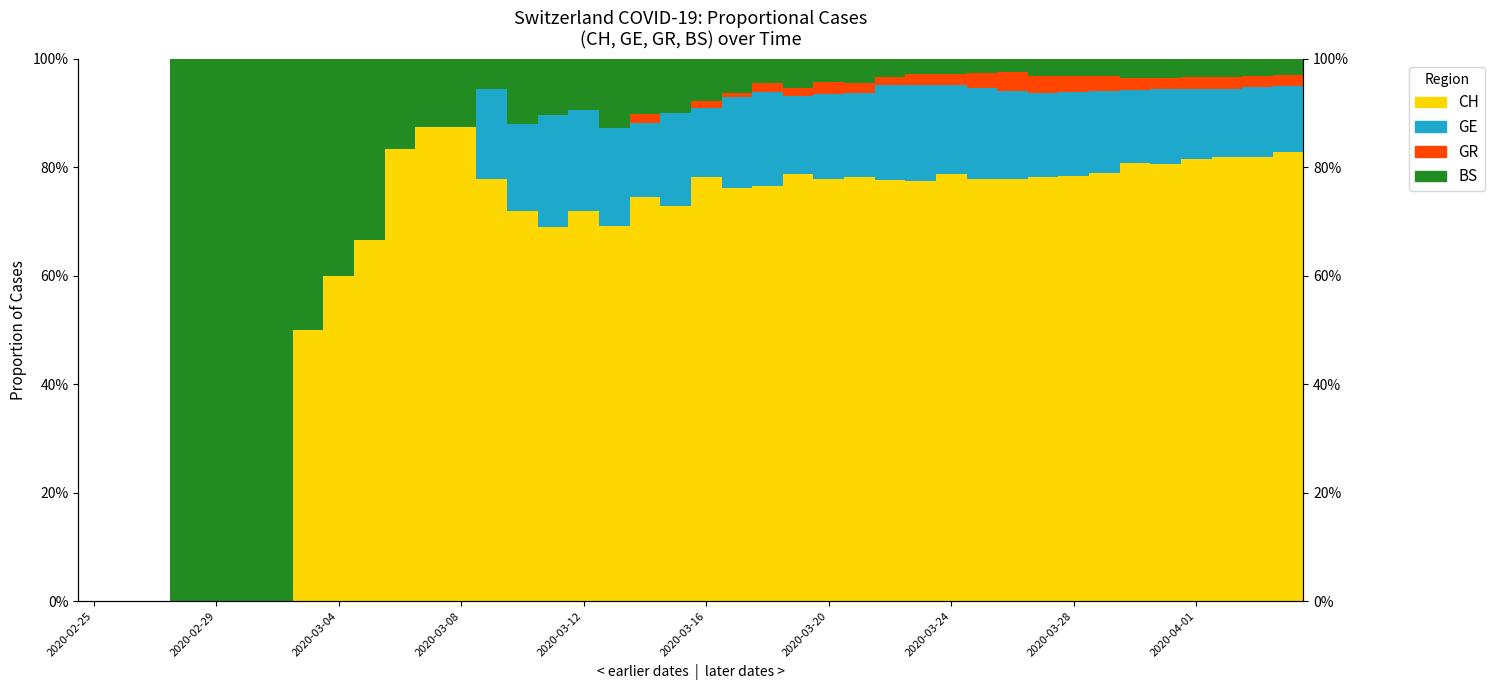

What is the average value of the BS series?

0.2